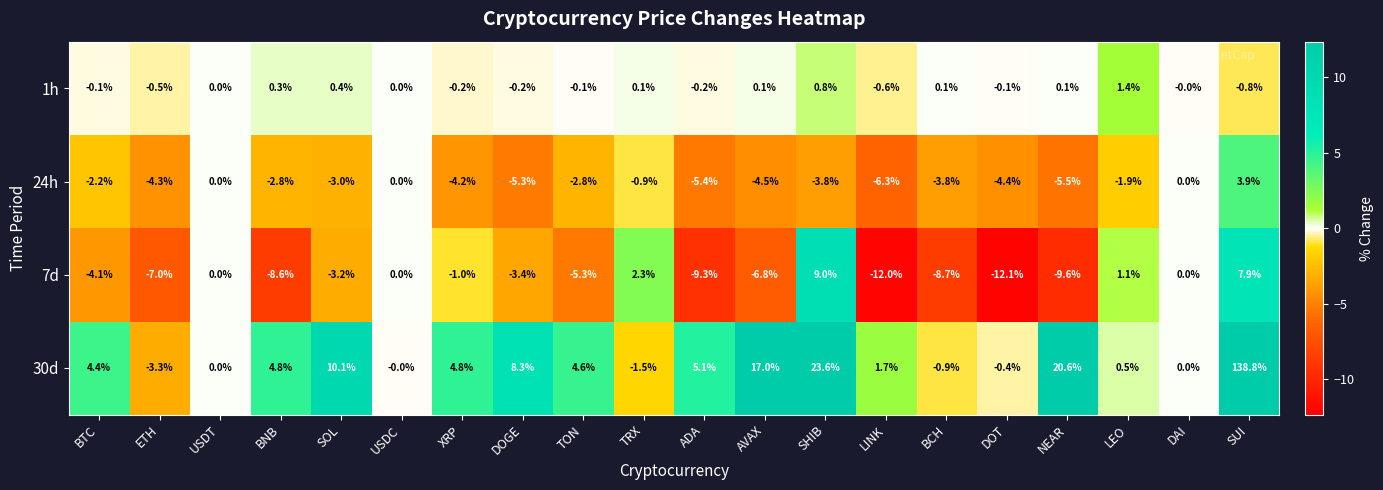

Rank the series at SHIB from lowest to highest value.

24h, 1h, 7d, 30d